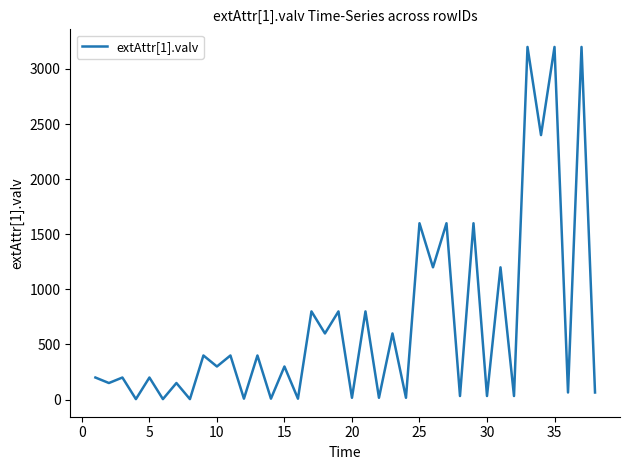

What is the difference between the maximum and minimum values?

3196